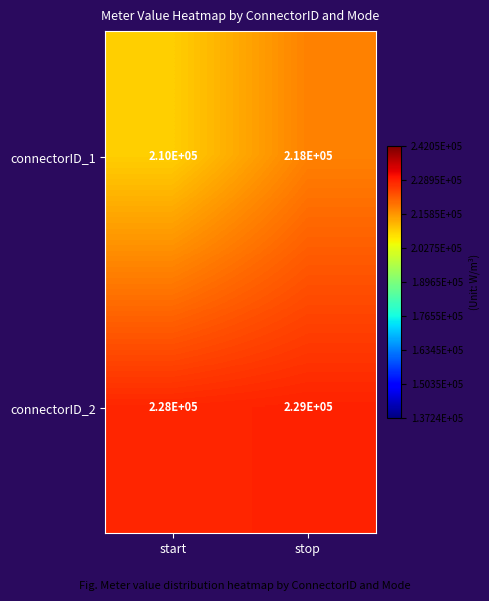

Which series has the largest range (max minus min)?

connectorID_1